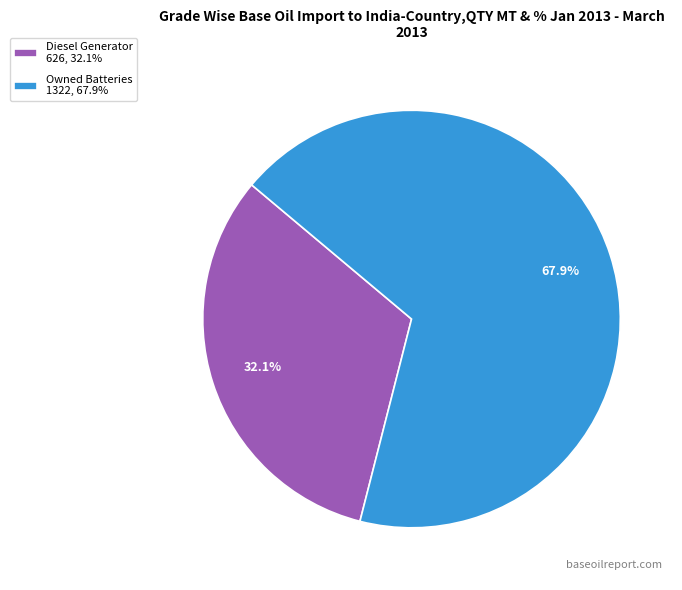

Is Diesel Generator 626, 32.1% the majority of the pie?

No